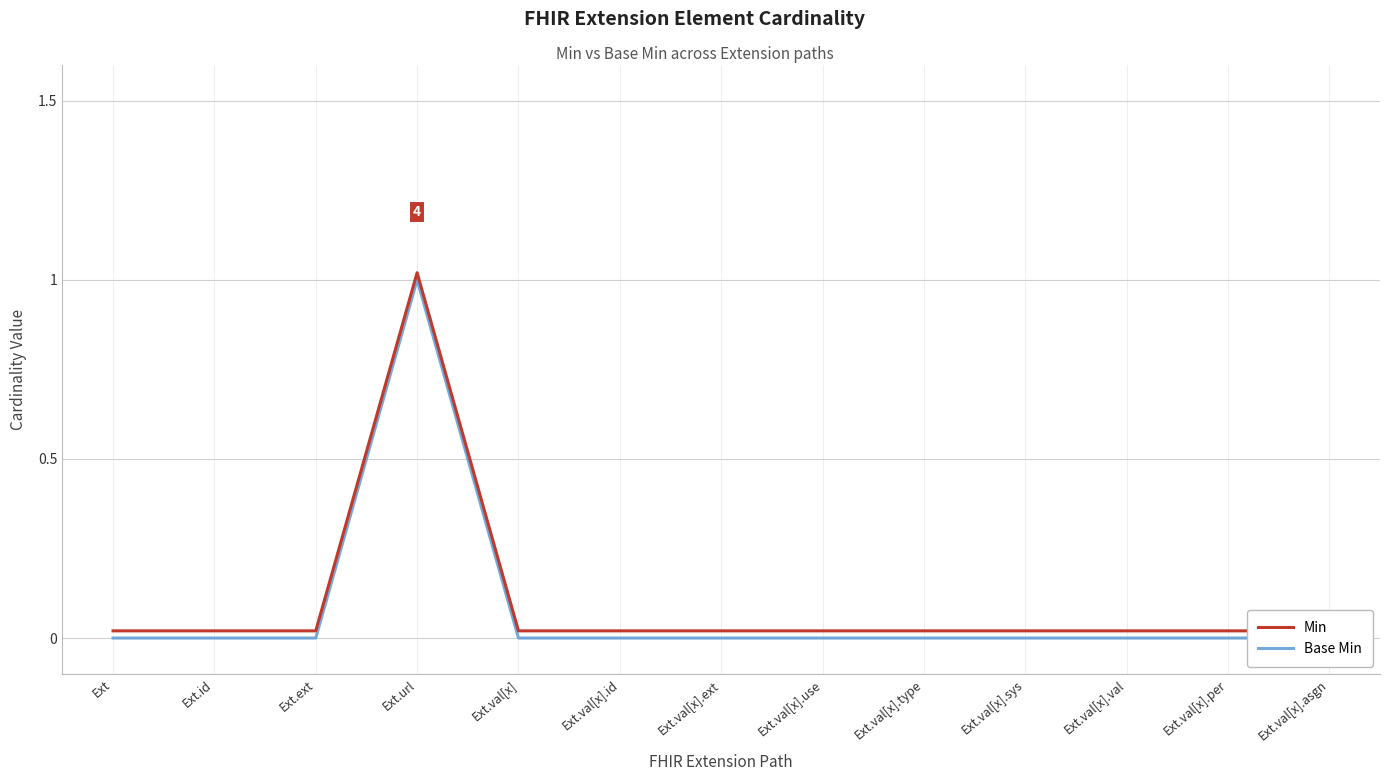

At which category is the sum across all series the highest?

Ext.url